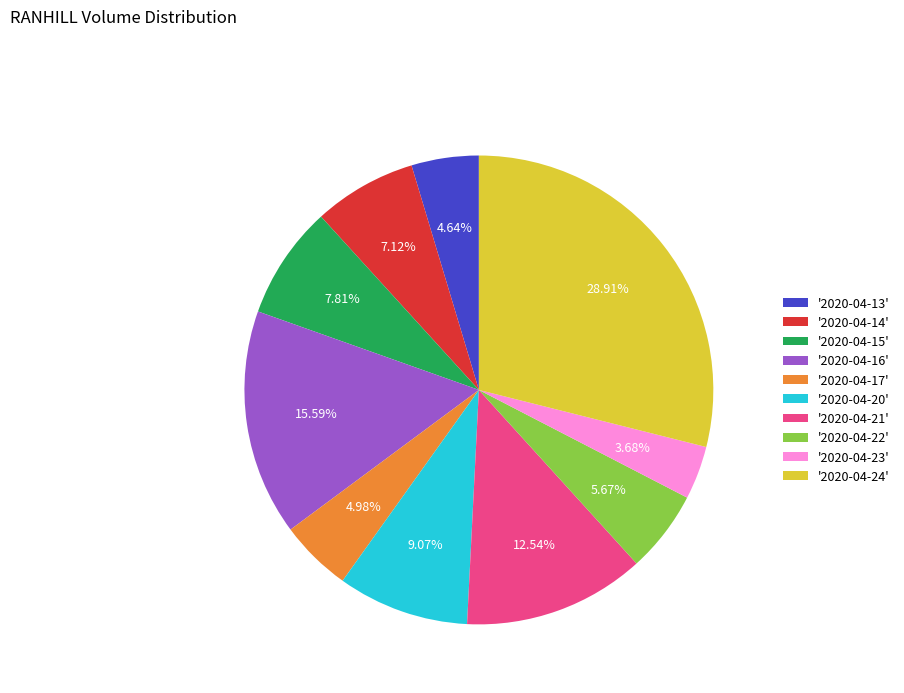

Is there any slice that represents more than half of the pie?

No